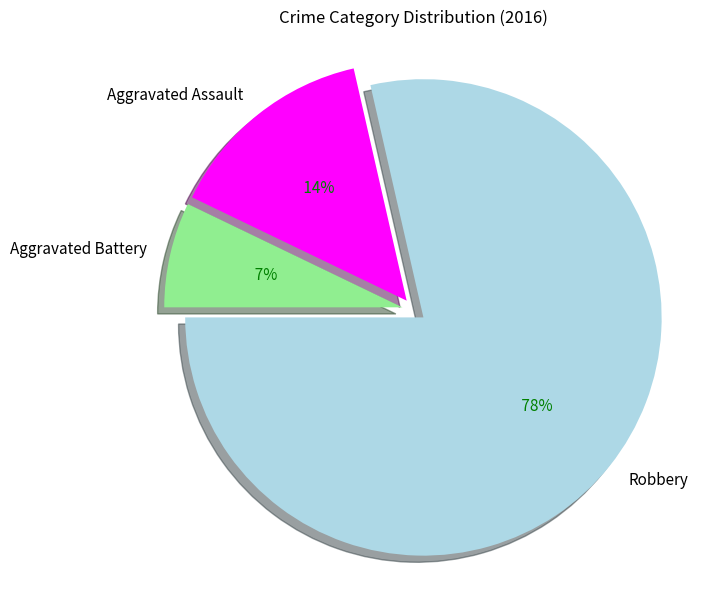

Is there any slice that represents more than half of the pie?

Yes